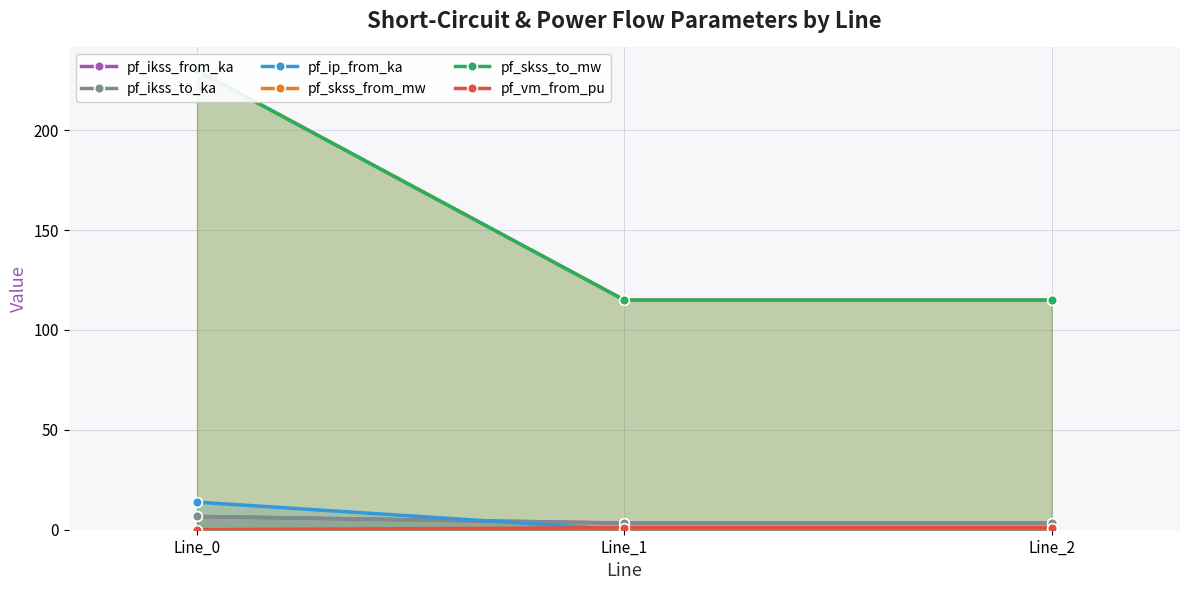

What is the spread (max minus min) of values at Line_1?

115.0